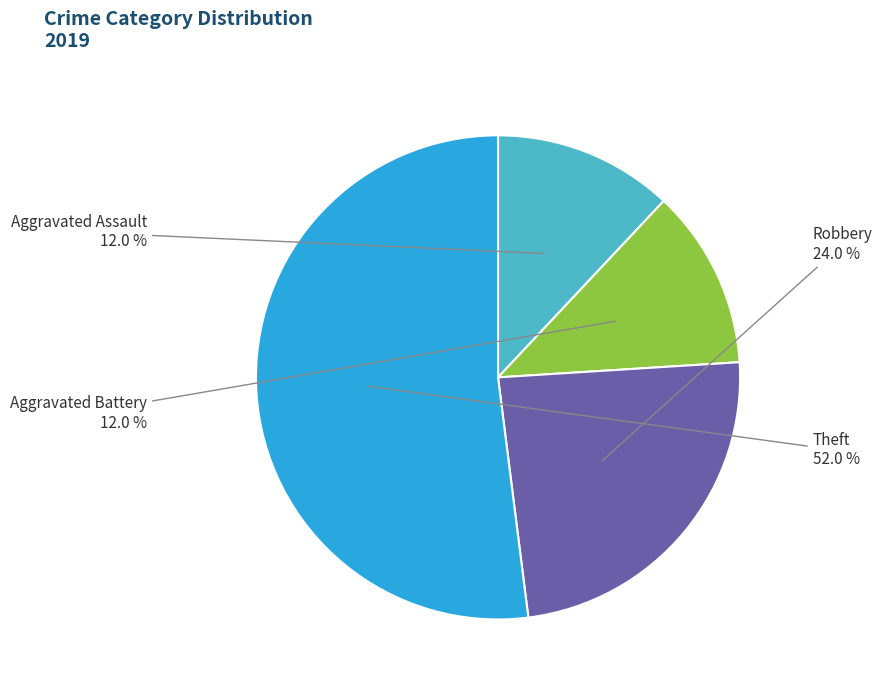

Does Theft represent more than half of the total?

Yes